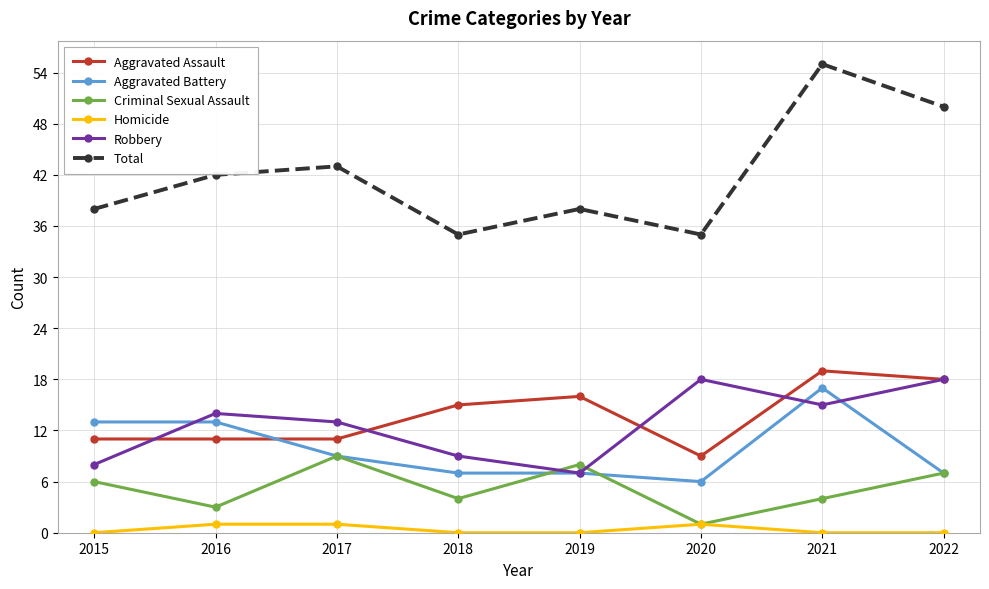

After their last crossing, which series has the higher values: Robbery or Criminal Sexual Assault?

Robbery